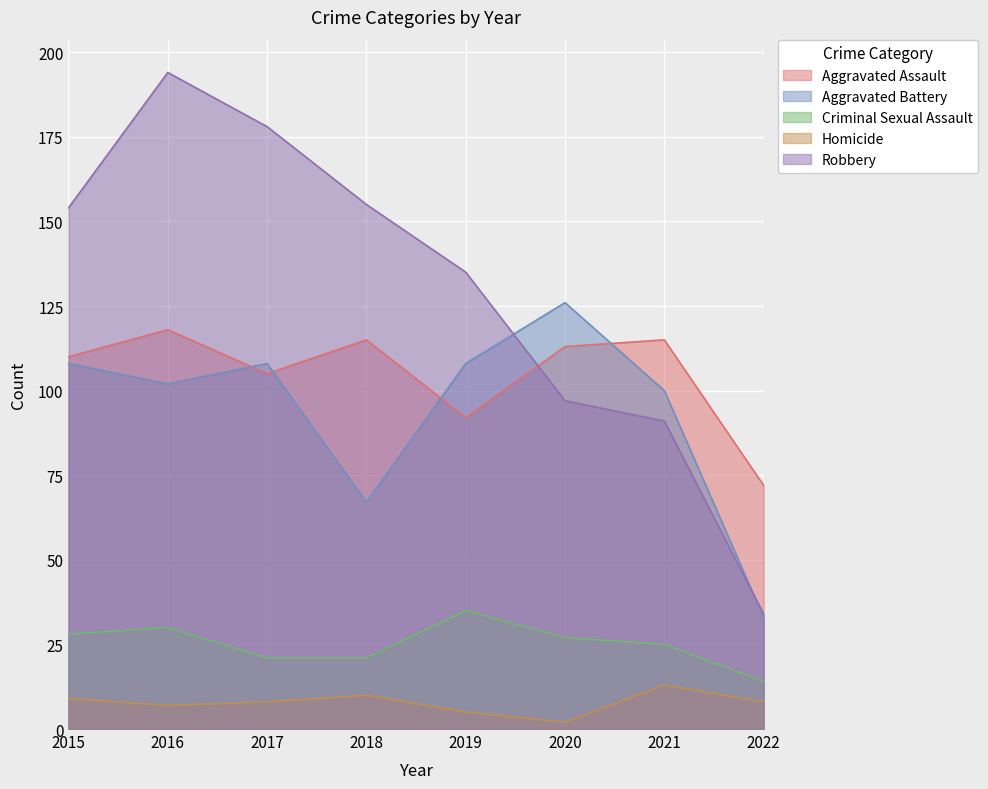

How many intersections are there between Aggravated Assault and Robbery?

1